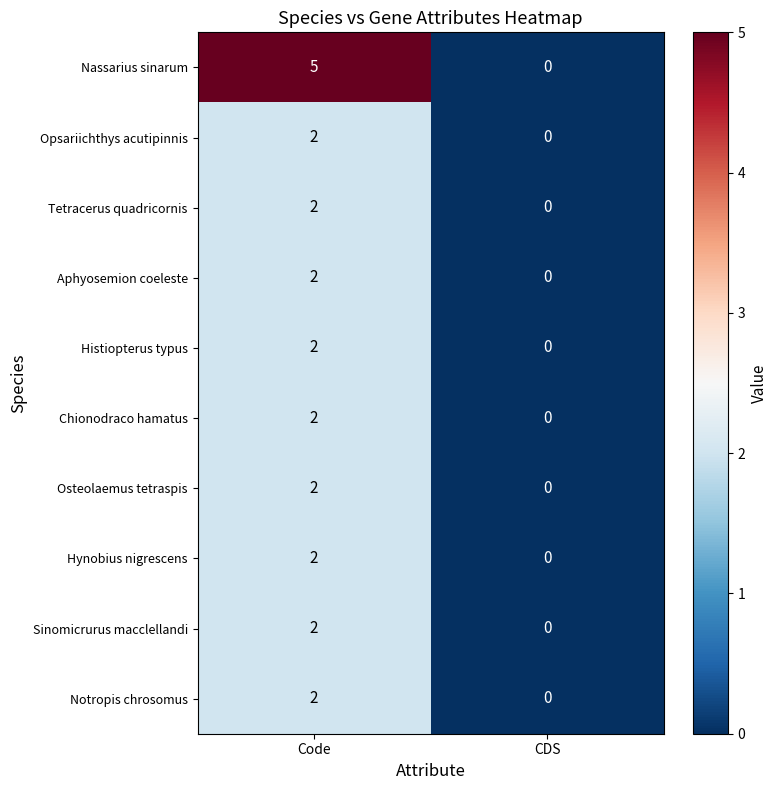

Which series changed the most between Code and CDS?

Nassarius sinarum